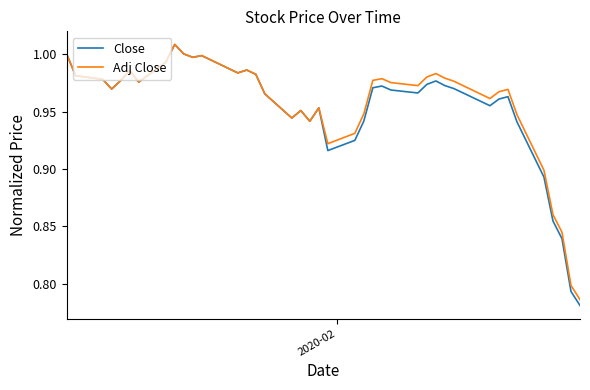

Which series has the widest spread of values?

Close